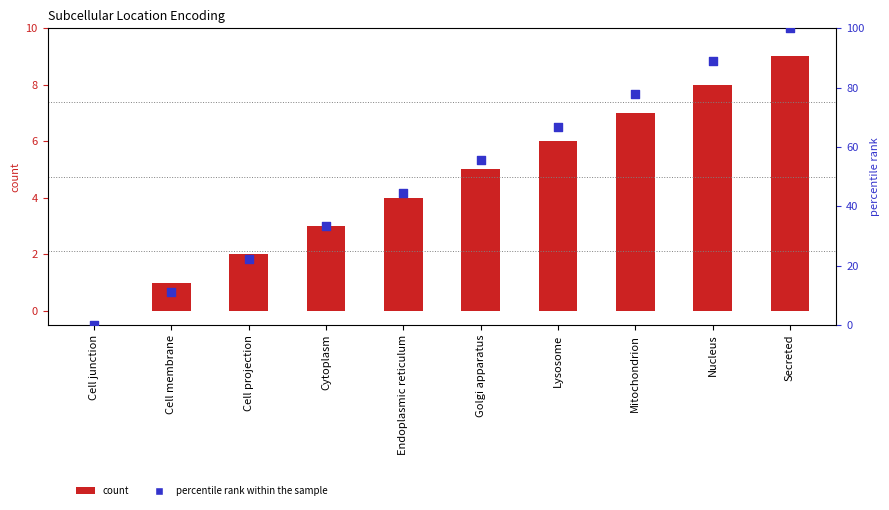

Which series contains the highest Y value?

percentile rank within the sample